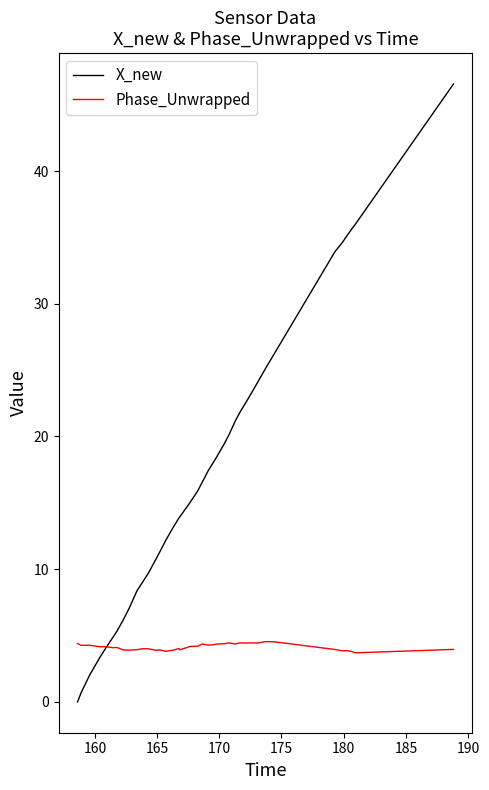

Rank the series by their maximum value, from lowest to highest.

Phase_Unwrapped, X_new